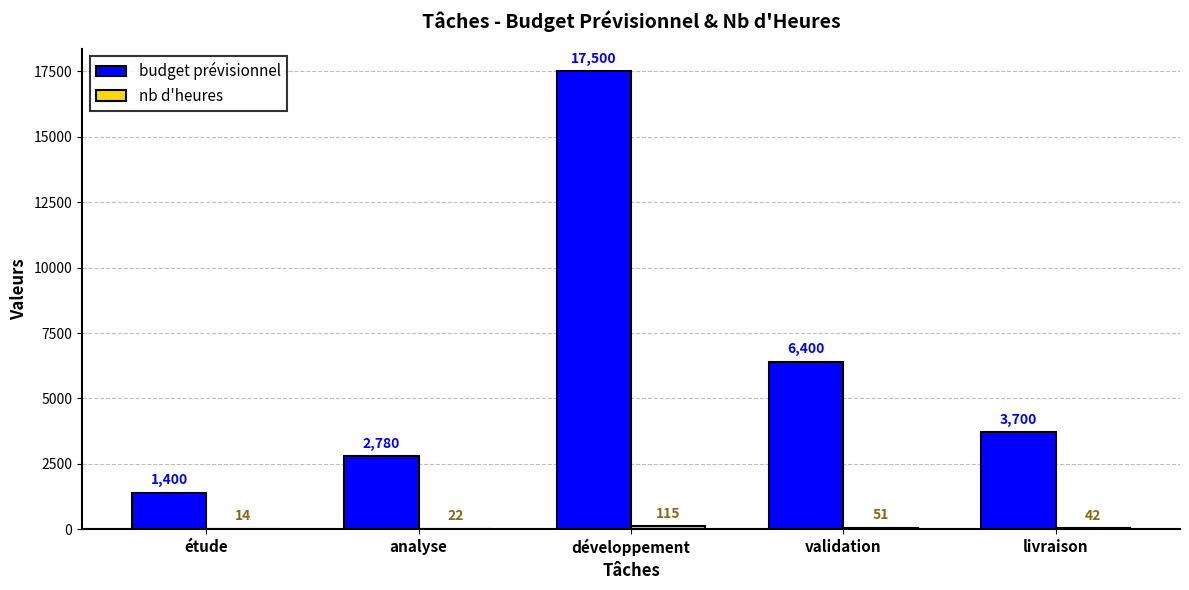

Which series changed the most between étude and livraison?

budget prévisionnel